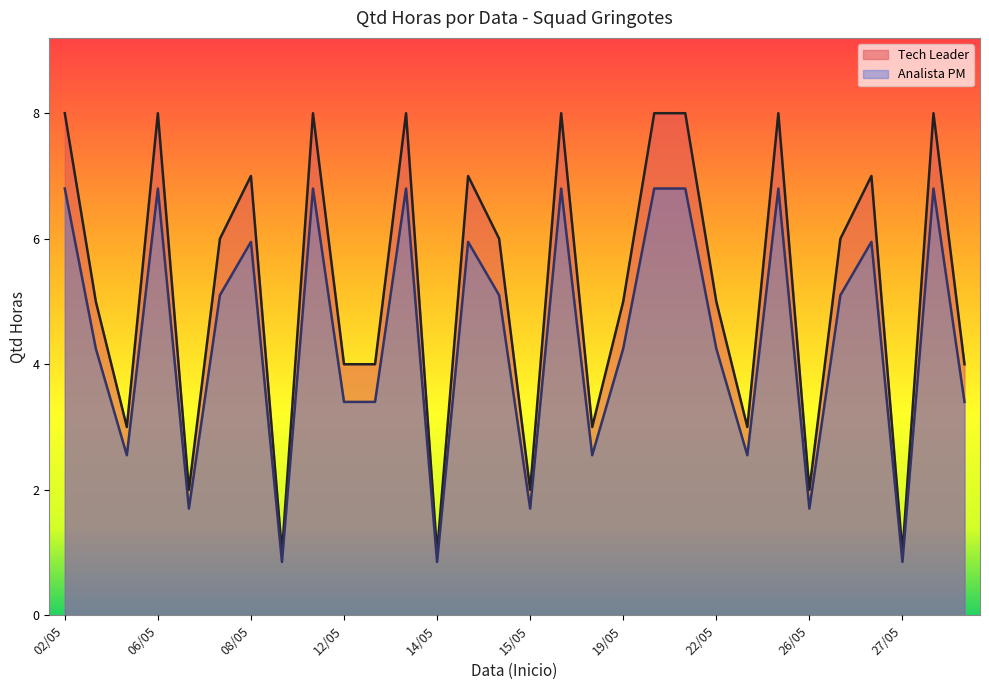

True or false: Tech Leader has a value of 8.0 at 06/05.

True